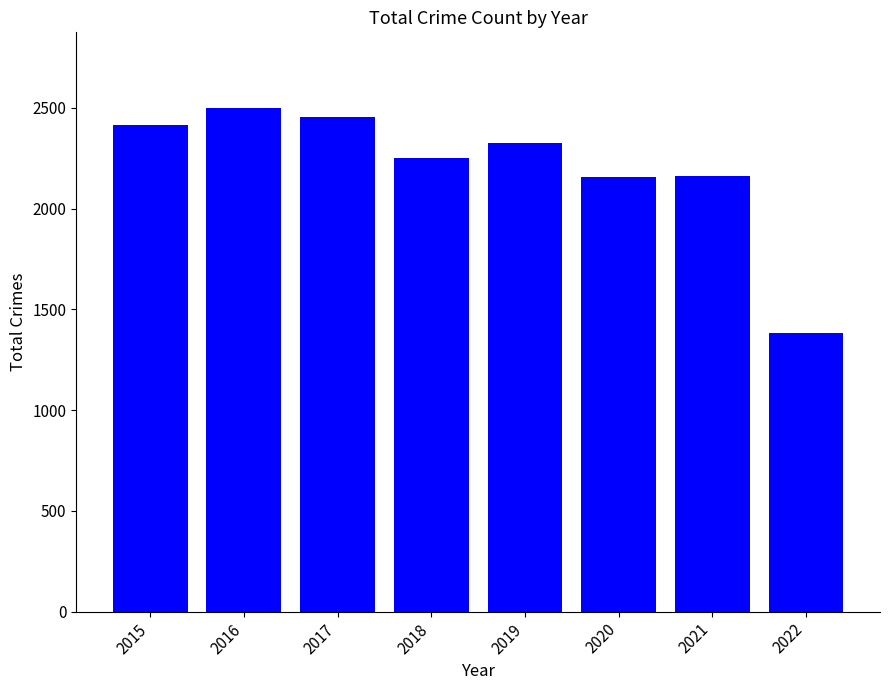

Approximately how many times larger is the value at 2018 compared to 2022?

1.6